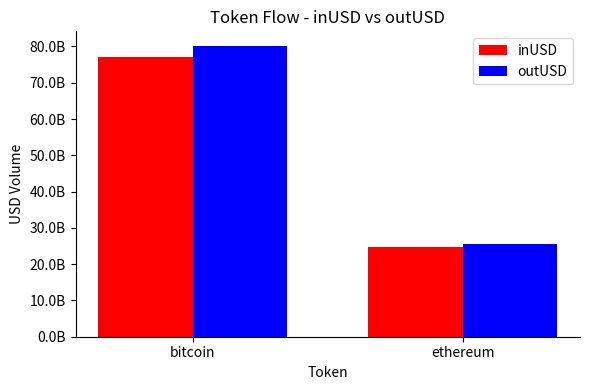

Does the chart contain stacked bars?

No